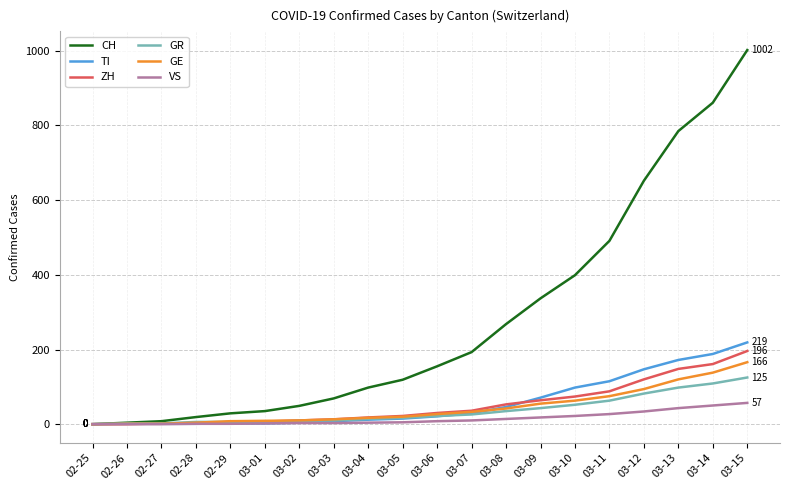

What is the difference between the maximum and second lowest values in the VS series?

57